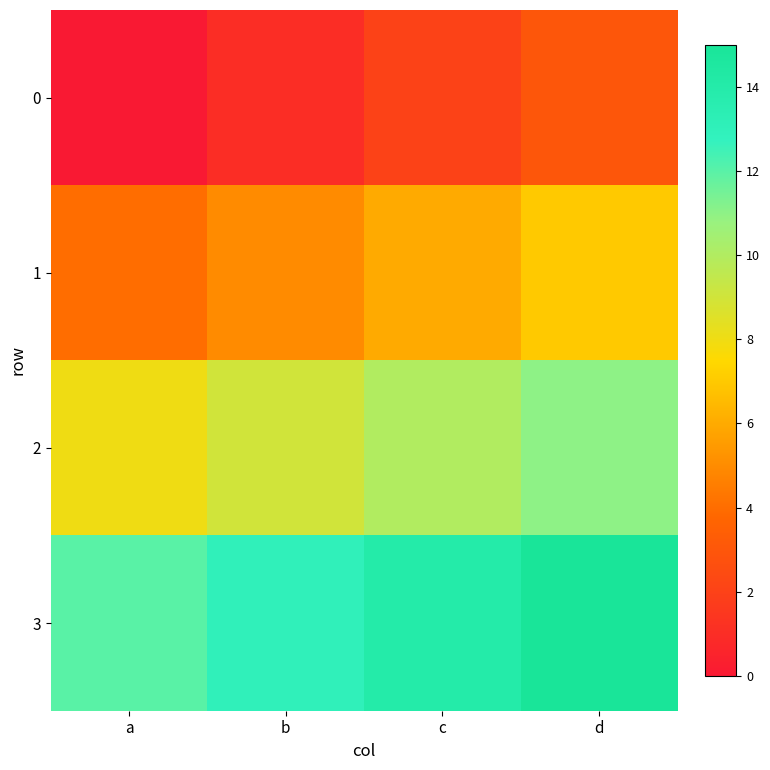

Which category has the highest value across all series?

d